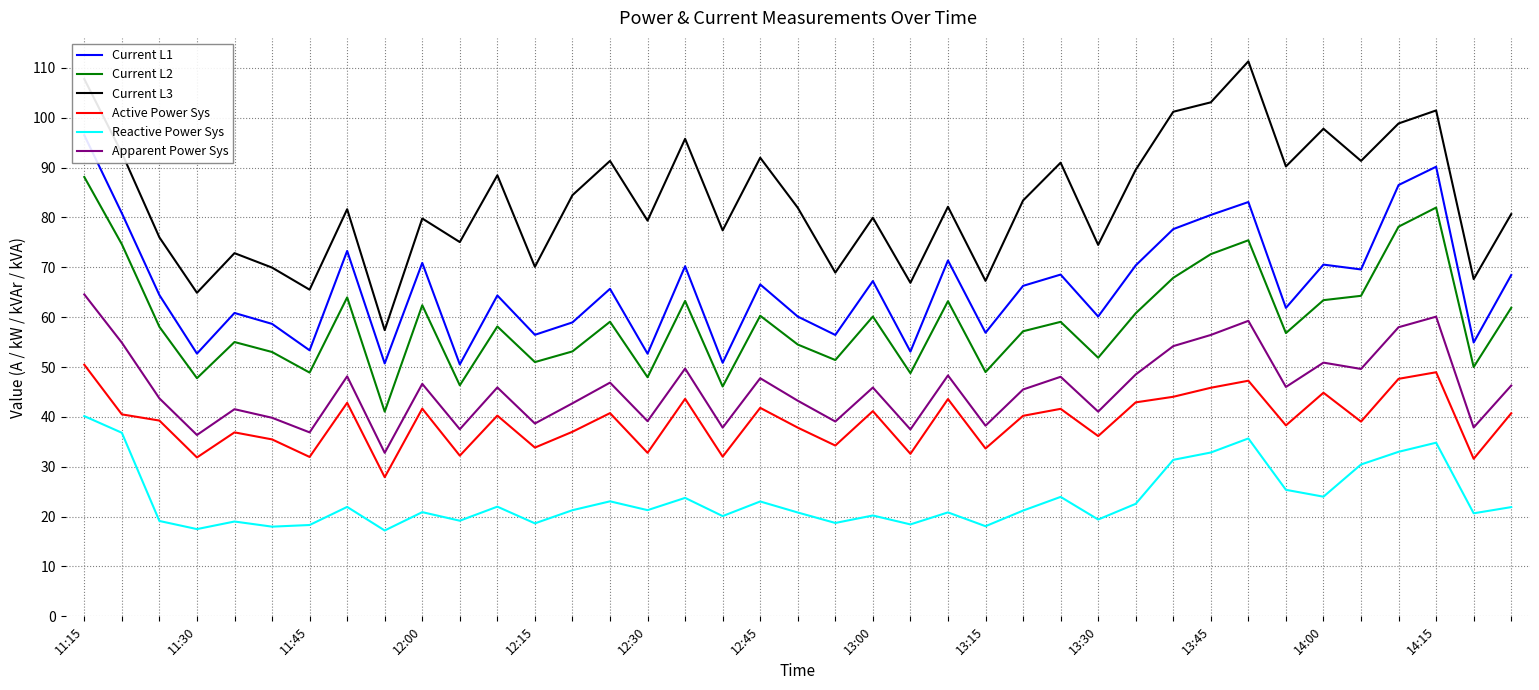

What is the minimum value for Reactive Power Sys?

17.2